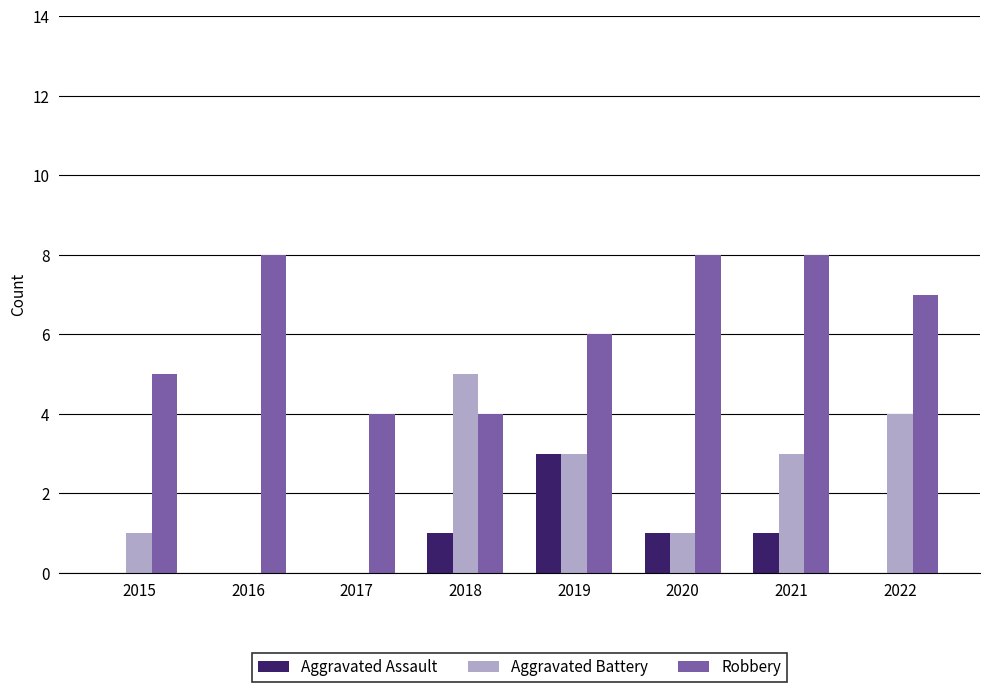

What are all the series names shown in the legend?

Aggravated Assault, Aggravated Battery, Robbery